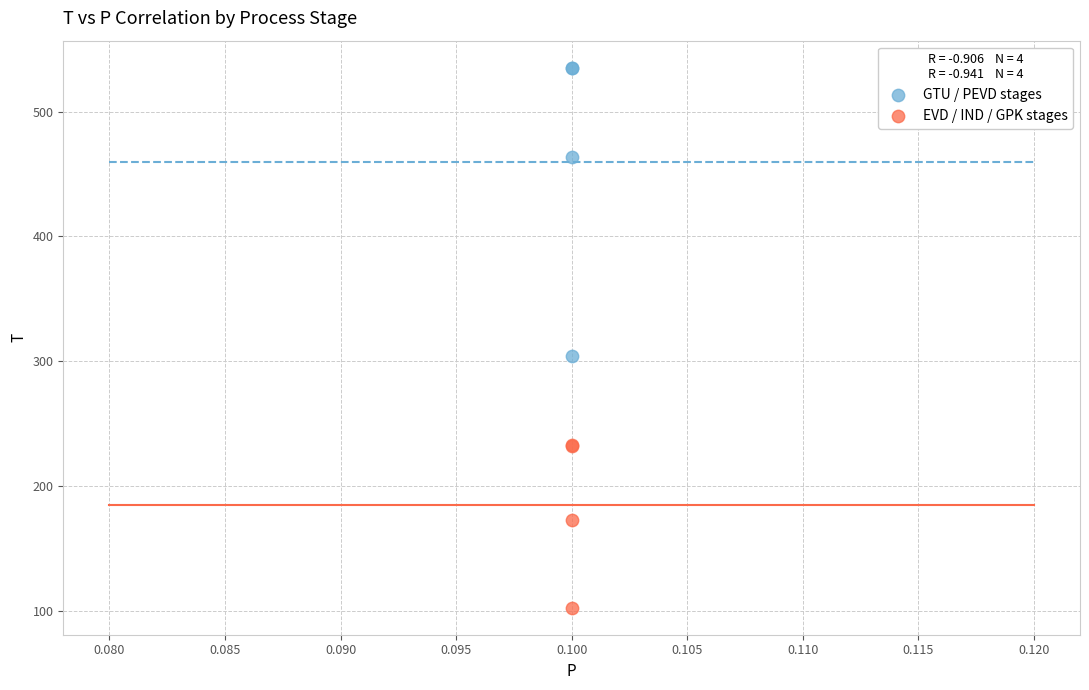

Which series reaches the maximum Y coordinate?

GTU / PEVD stages